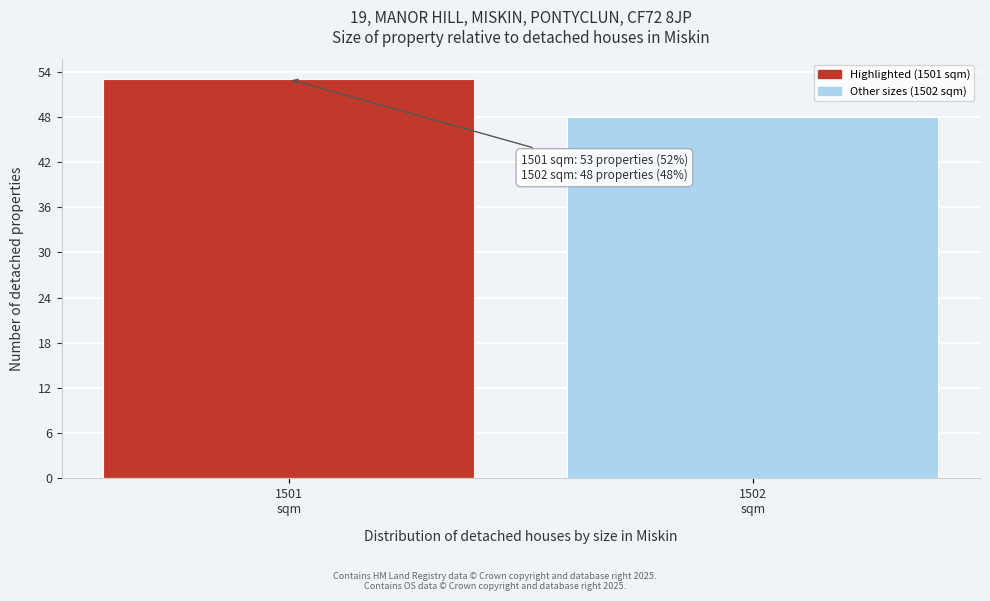

Reading right to left, extract all data points from this chart.

48	53